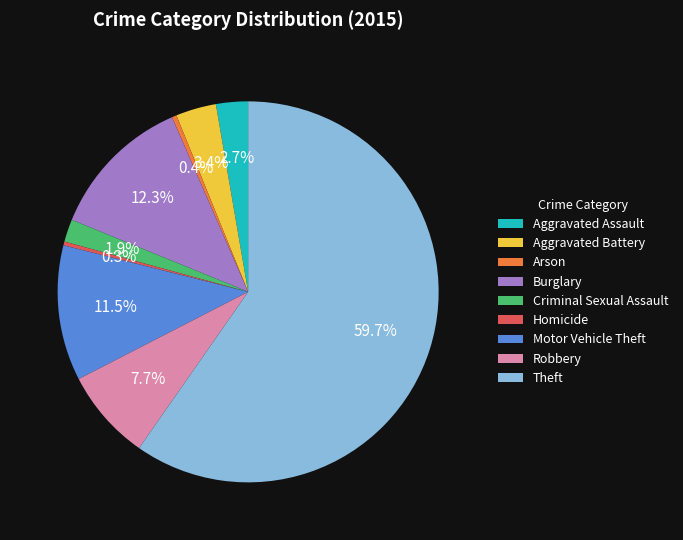

To the nearest percent, what is the average slice percentage?

11%